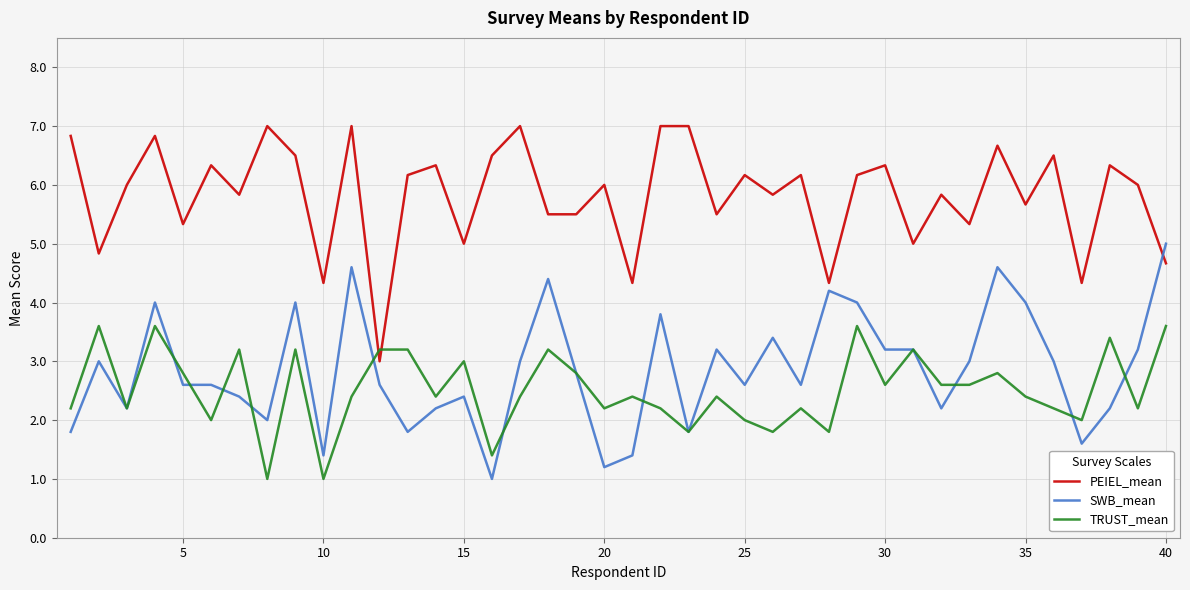

How many series are shown in this chart?

3